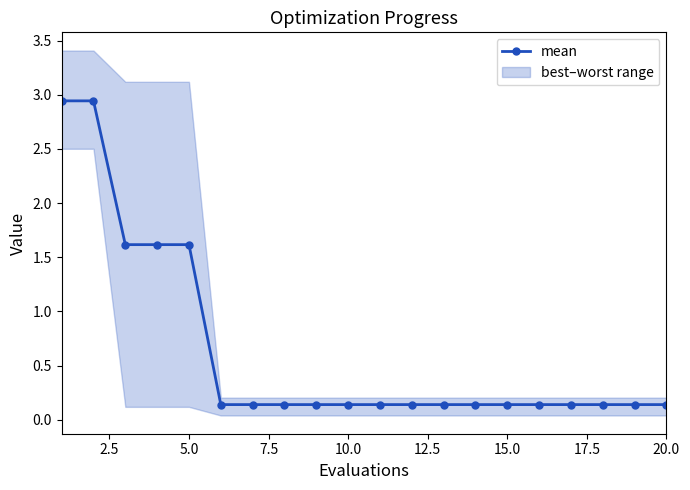

Reading left to right, what are all the values shown in this chart?

2.9	2.9	1.6	1.6	1.6	0.1	0.1	0.1	0.1	0.1	0.1	0.1	0.1	0.1	0.1	0.1	0.1	0.1	0.1	0.1